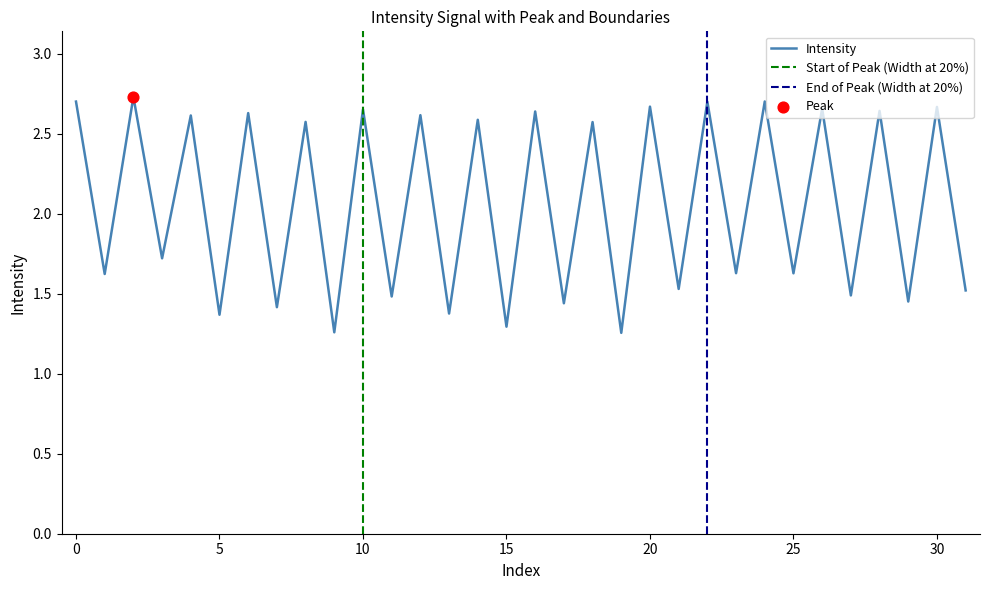

What is the ratio of the value at 22 to the value at 30?

1.0